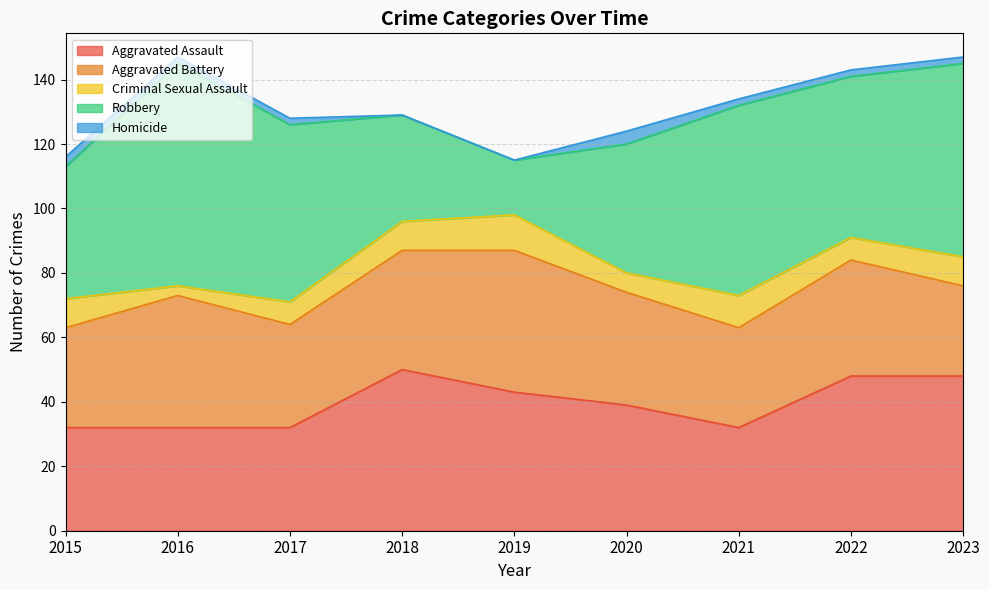

At which label does Criminal Sexual Assault first exceed 9?

2019